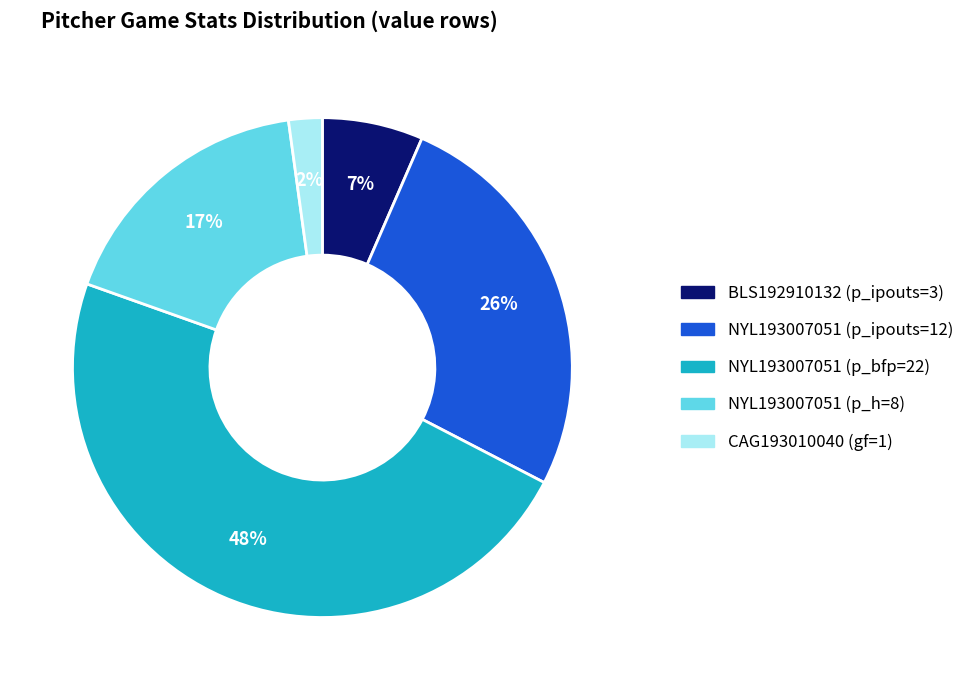

To the nearest percent, what is the difference between the largest and smallest slice percentages?

46%